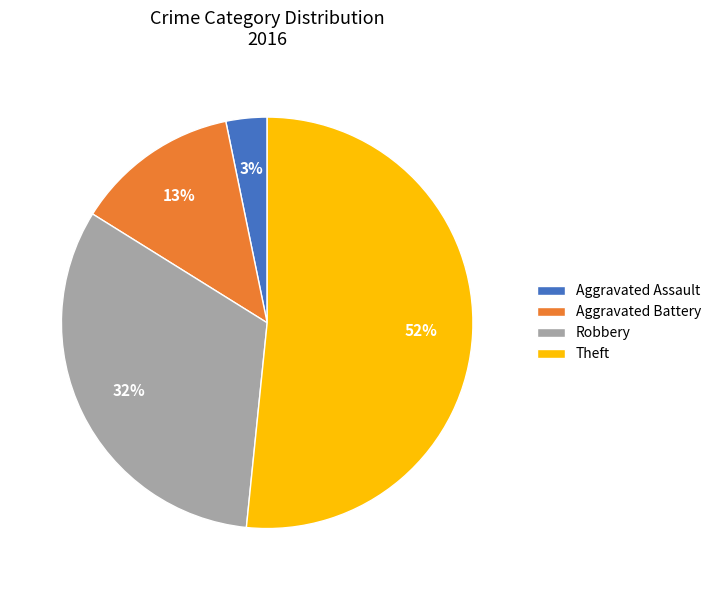

Do Aggravated Assault and Theft together represent more than half of the pie?

Yes